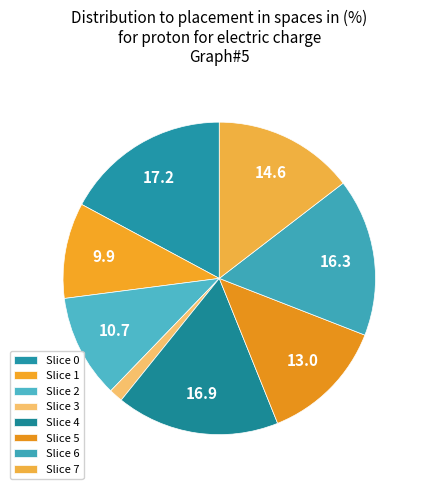

Rank the categories by value from lowest to highest.

3, 1, 2, 5, 7, 6, 4, 0